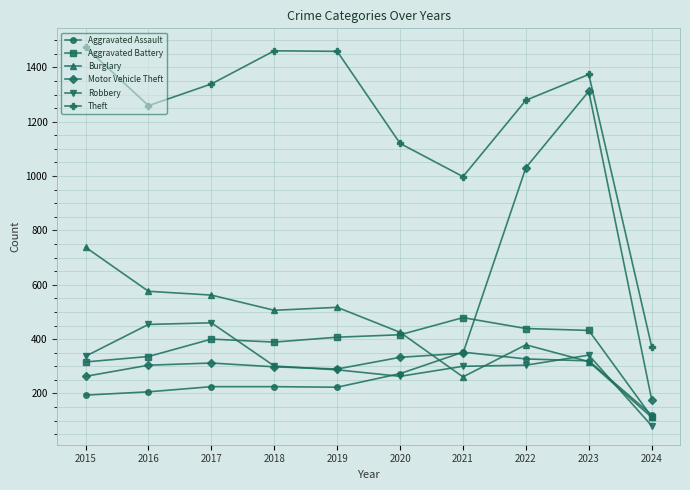

Which series changed the most between 2015 and 2016?

Theft